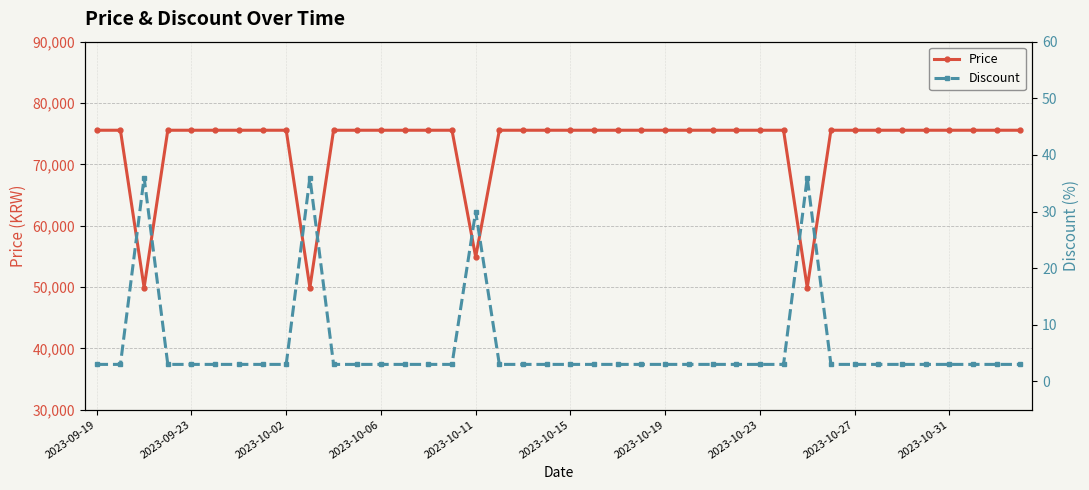

At which label is Price closest to 62730?

2023-10-11